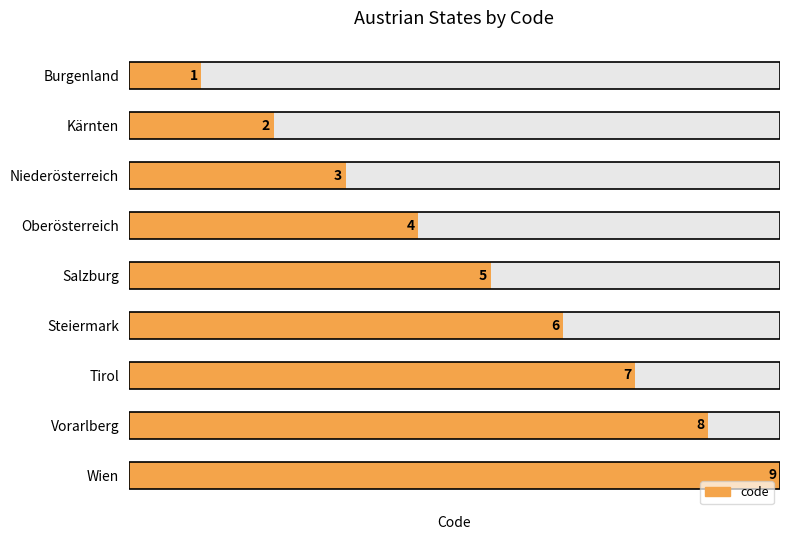

What is the value of the 6th bar from the left?

6